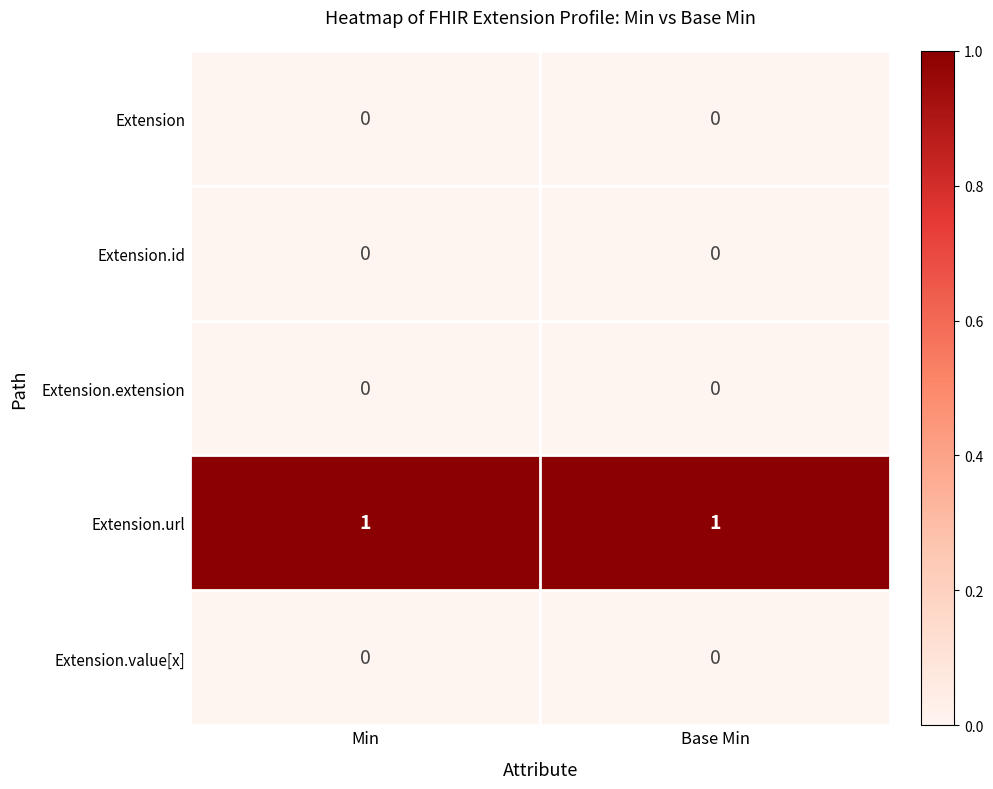

Reading left to right, list all the values displayed in this chart.

Extension: 0	0
Extension.id: 0	0
Extension.extension: 0	0
Extension.url: 1	1
Extension.value[x]: 0	0